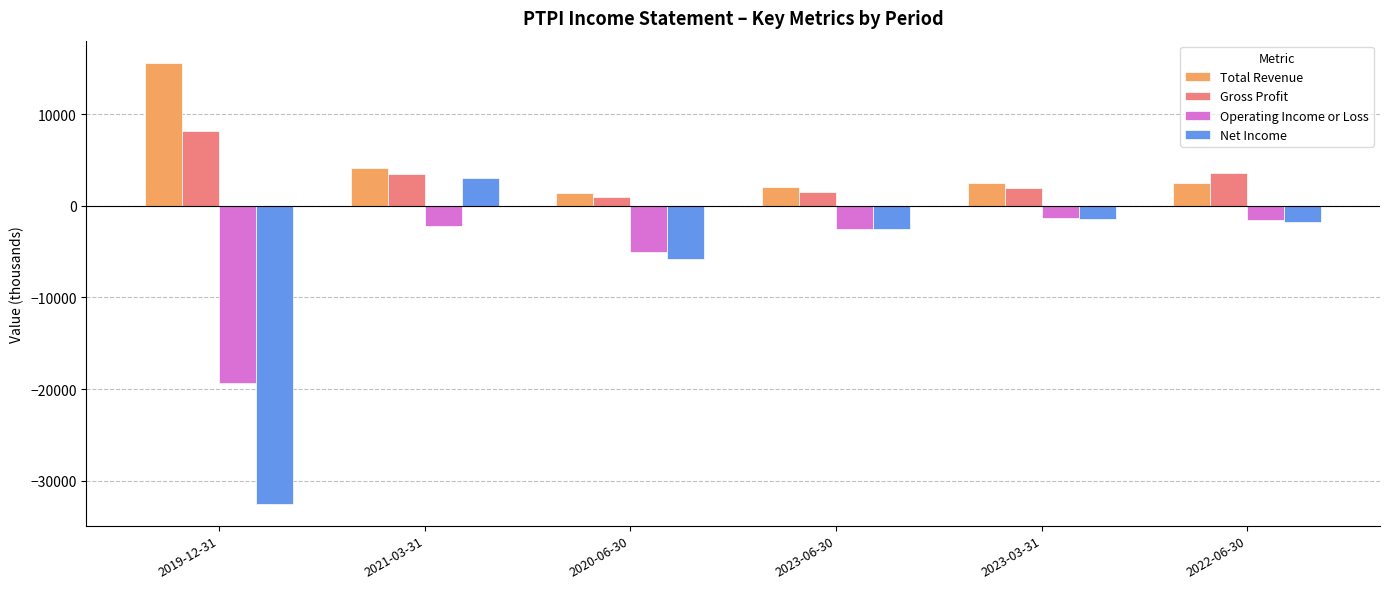

List the series in order of their peak value, lowest first.

Operating Income or Loss, Net Income, Gross Profit, Total Revenue